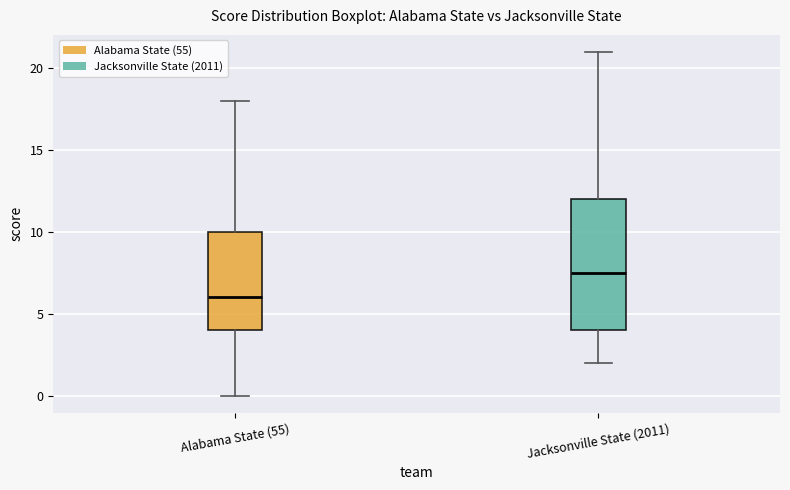

Where is the lower edge of the box for Jacksonville State (2011) on the y-axis? The values are not printed on the chart, so give them approximately, as read against the axis.

4.0